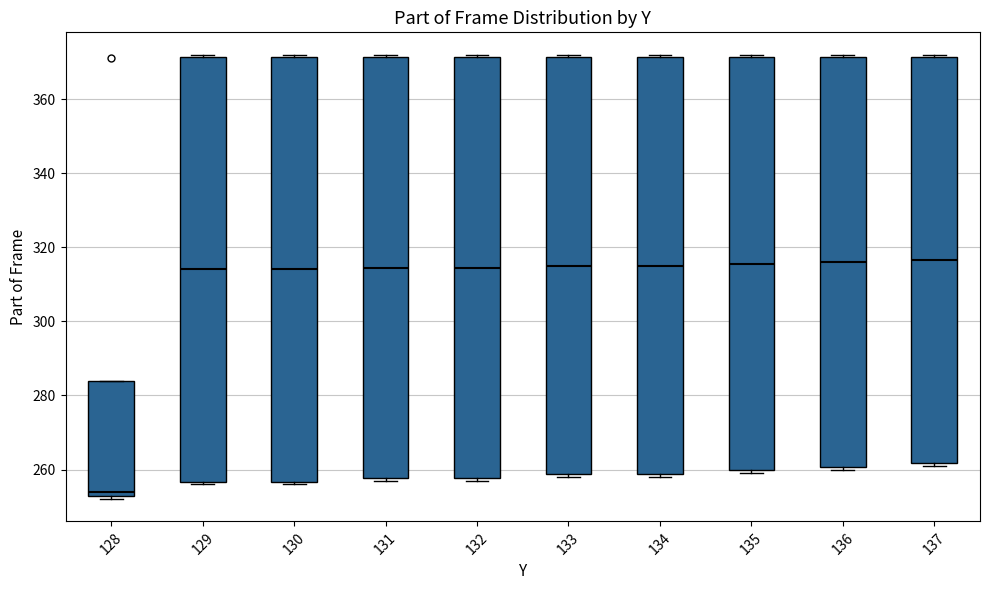

Which box's median line is the lowest?

128